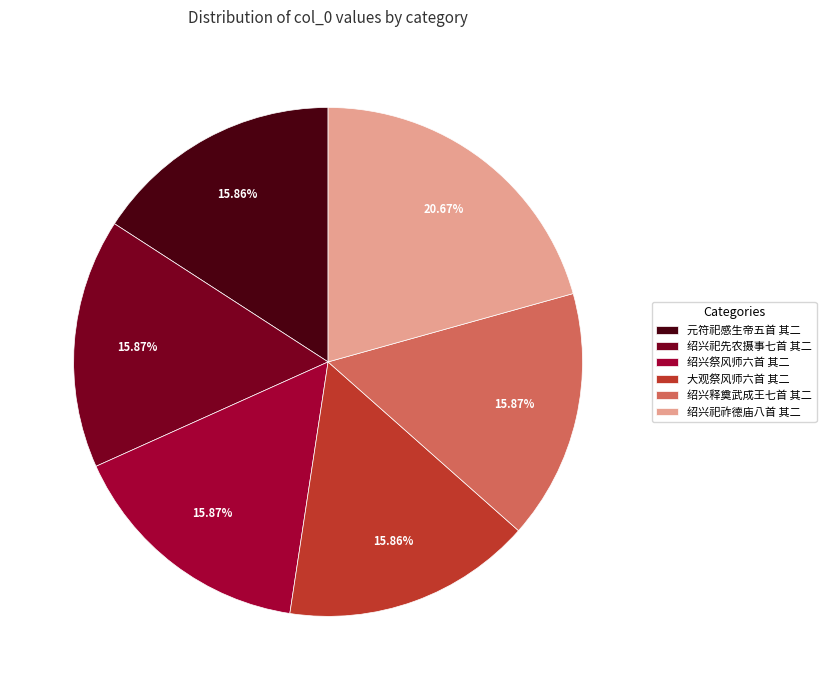

Does 绍兴祀祚德庙八首 其二 account for over 50% of the chart?

No